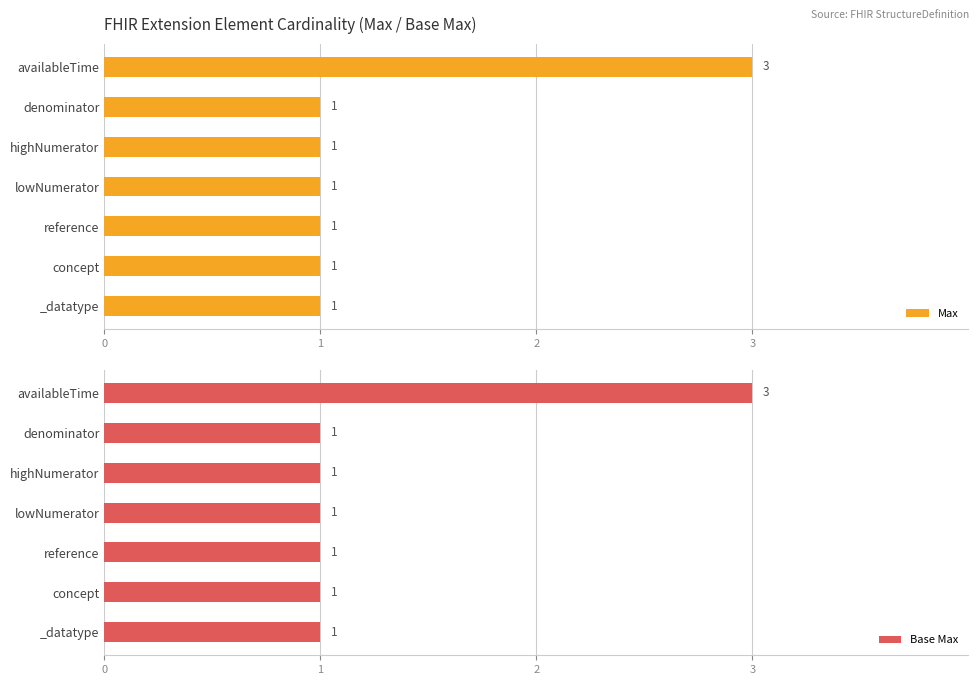

Is it true that Max equals 4 at availableTime?

False